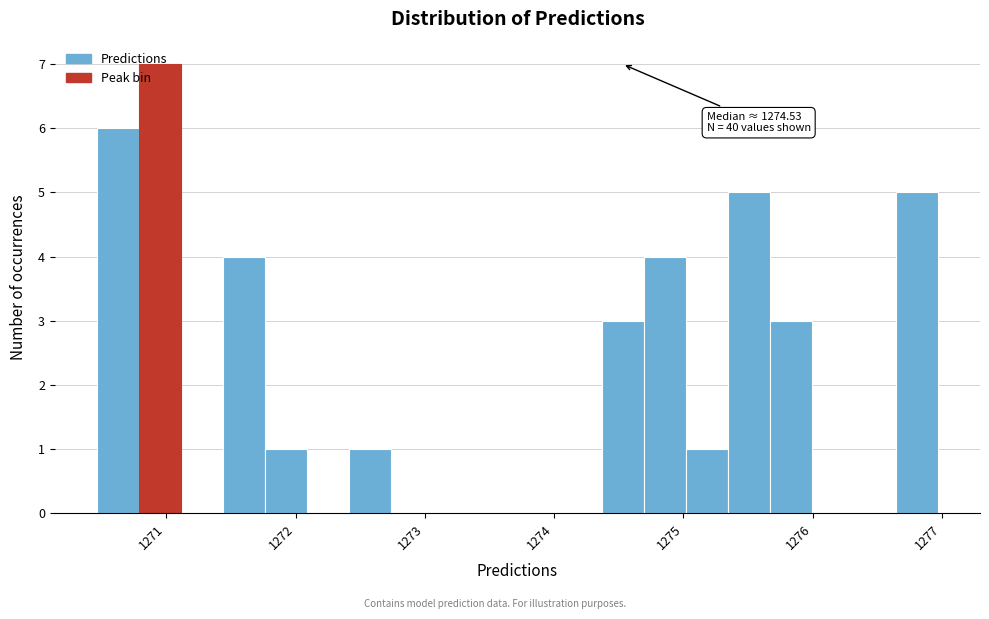

Read against the x-axis, roughly where is the centre of the tallest bar?

1271.0